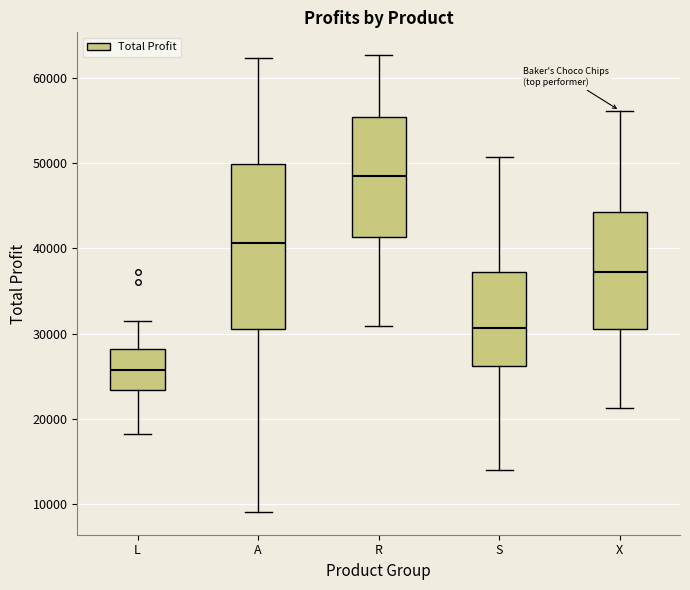

Which box has the lowest median line?

L